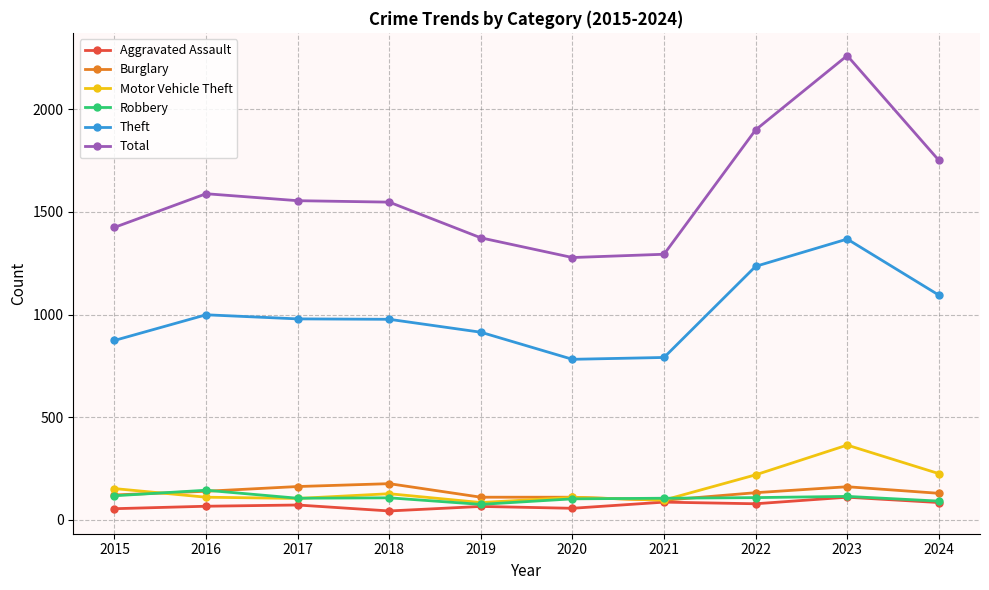

What is the approximate value of Robbery at 2022?

108